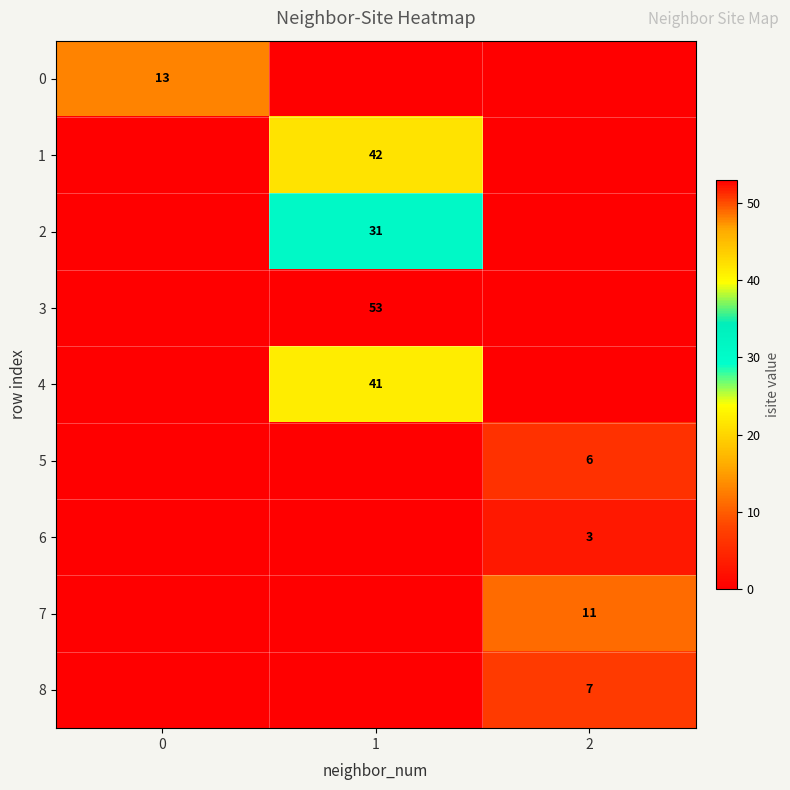

The 7 series shows 11 at 2. True or false?

True